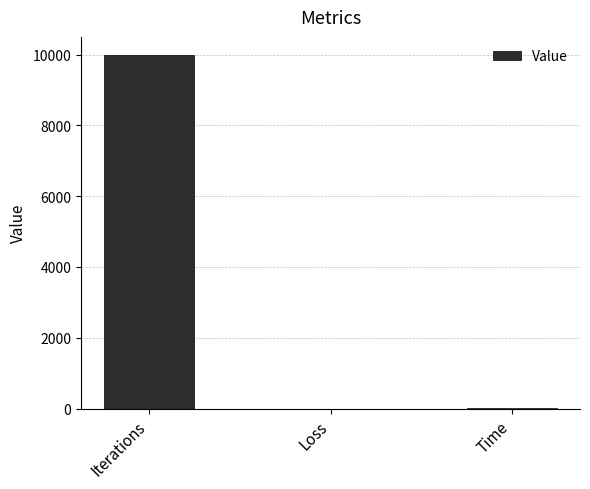

How many categories are shown in the chart?

3